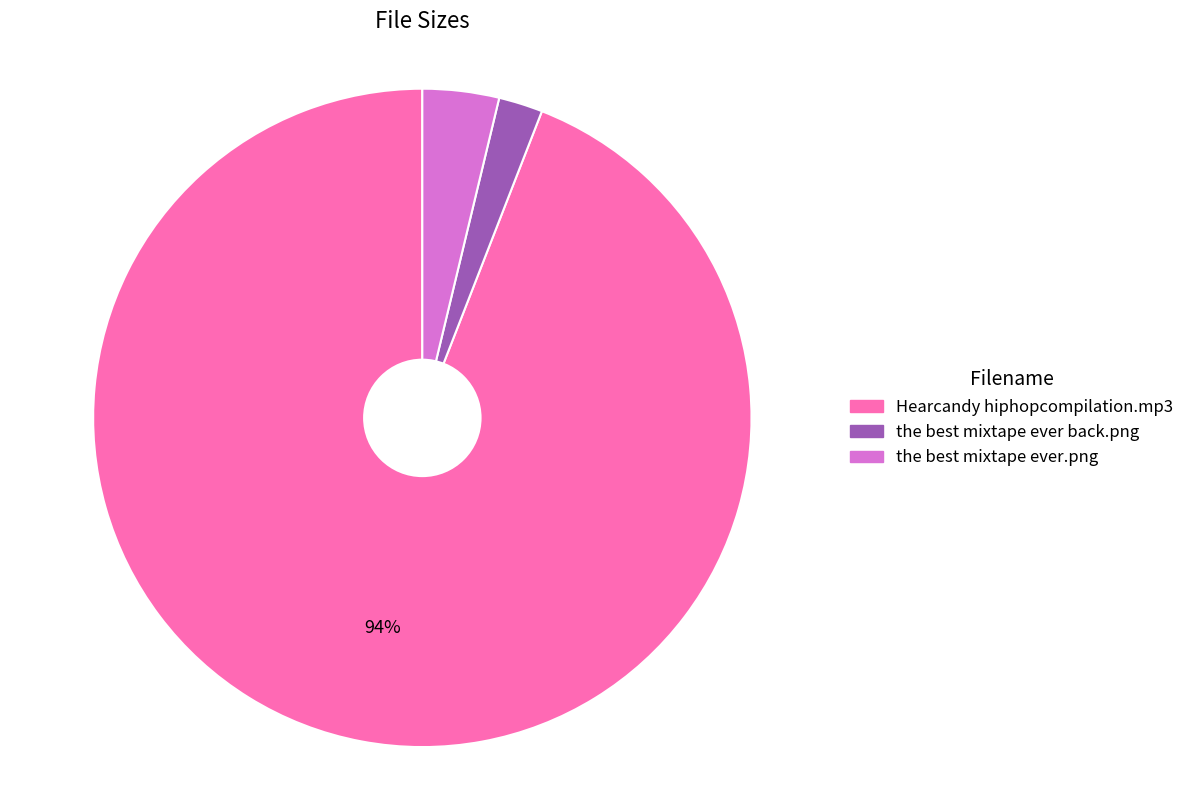

To the nearest percent, what percentage of the pie is Hearcandy hiphopcompilation.mp3?

94%